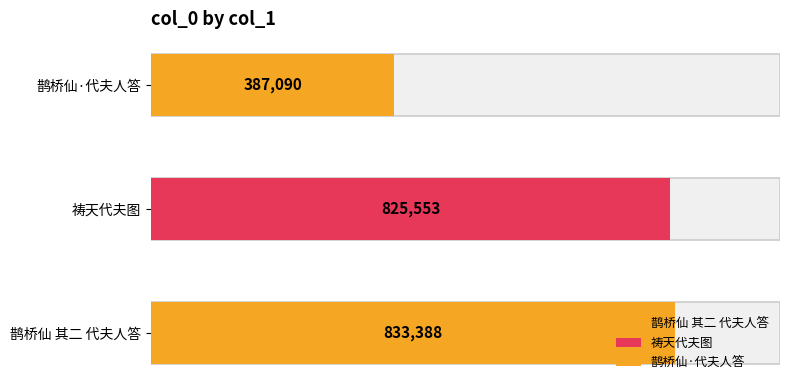

How many bars are there in total?

3